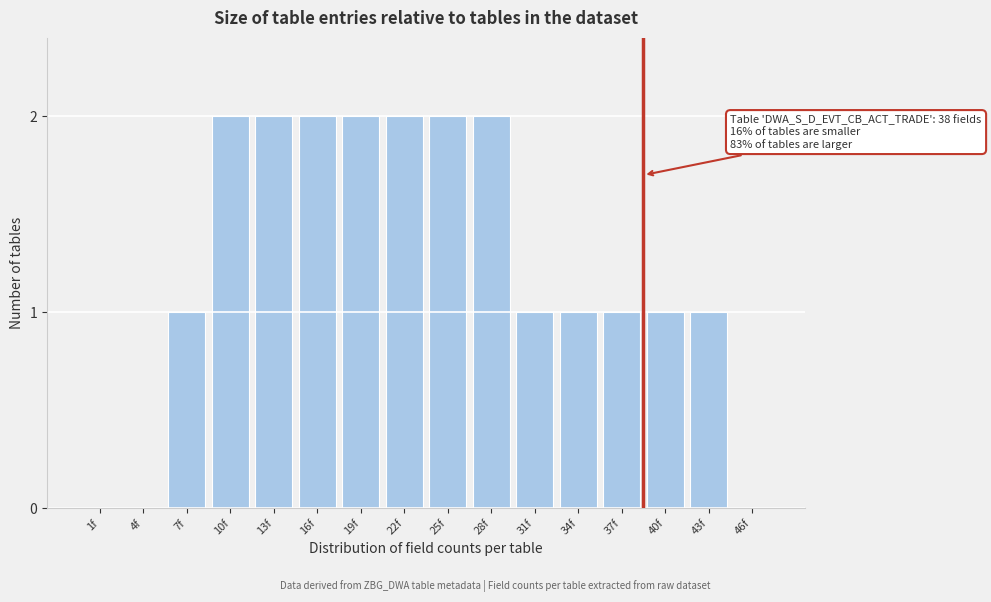

Reading left to right, extract all data points from this chart.

1f=0	4f=0	7f=1	10f=2	13f=2	16f=2	19f=2	22f=2	25f=2	28f=2	31f=1	34f=1	37f=1	40f=1	43f=1	46f=0